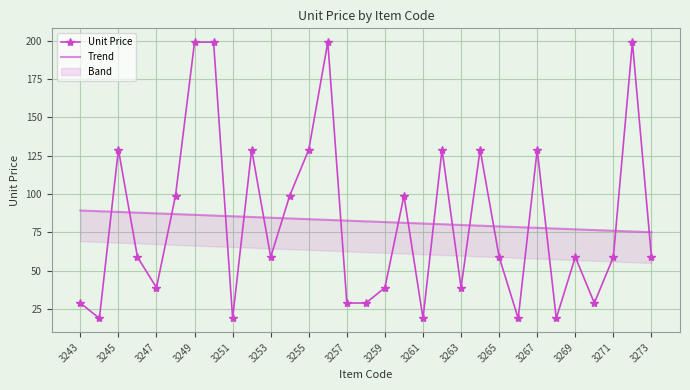

The value of Unit Price at 3273 is 59. True or false?

True